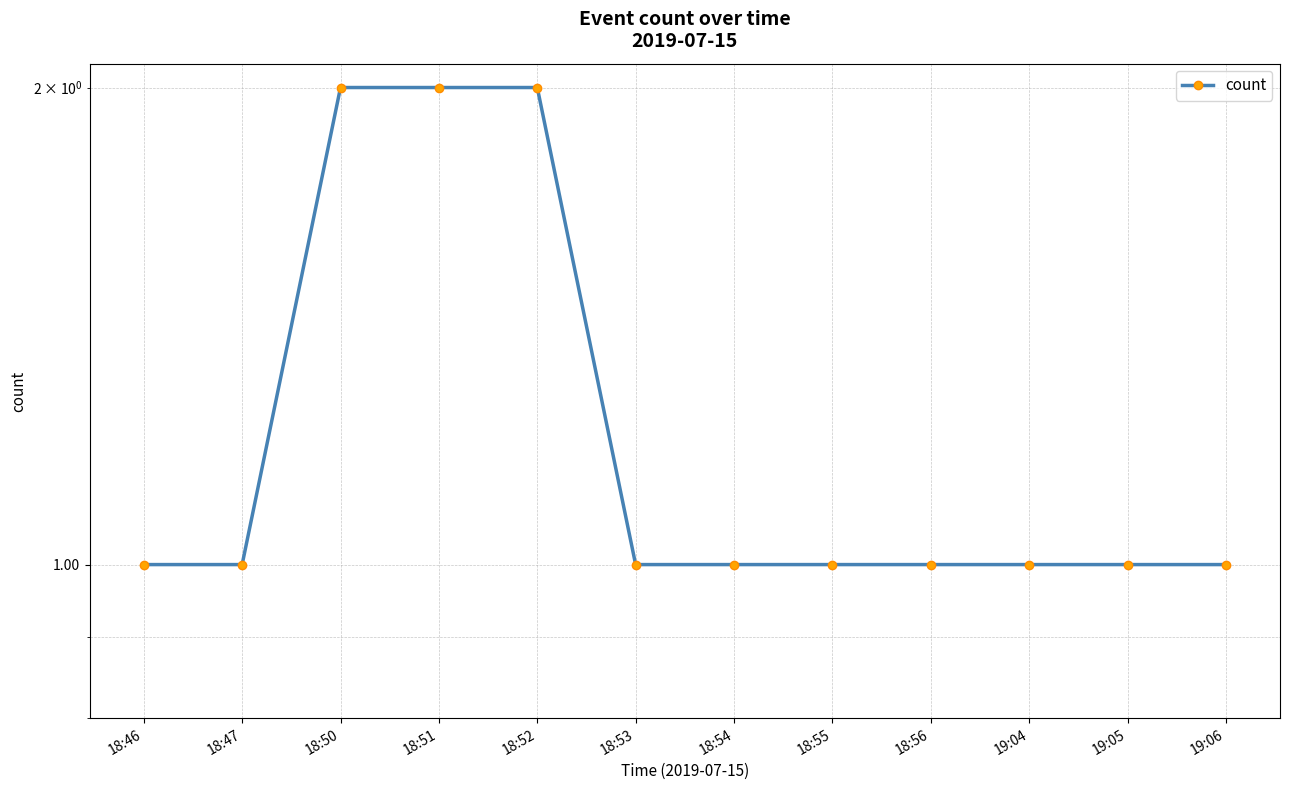

How many lines are shown in the chart?

1